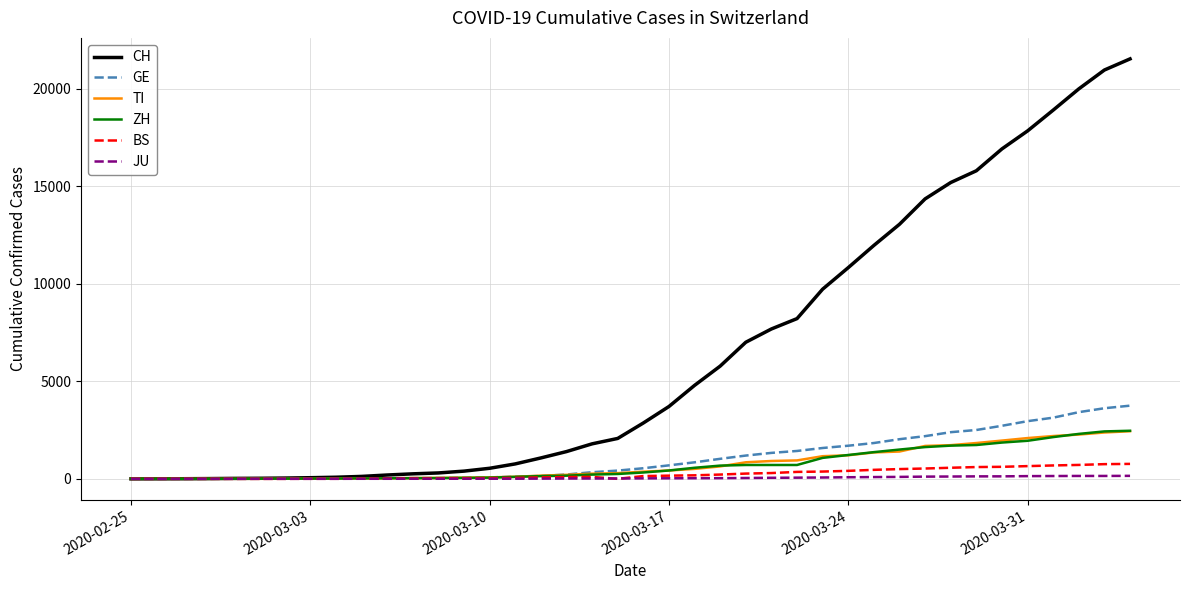

Which series has the largest range (max minus min)?

CH